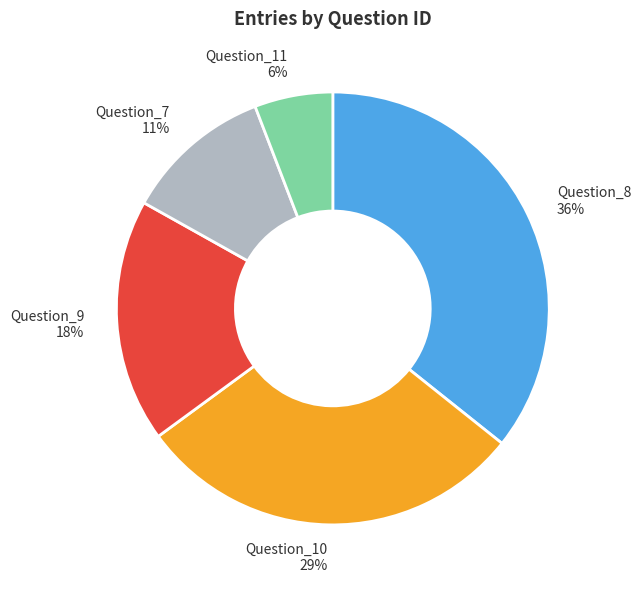

Does Question_8 account for over 50% of the chart?

No